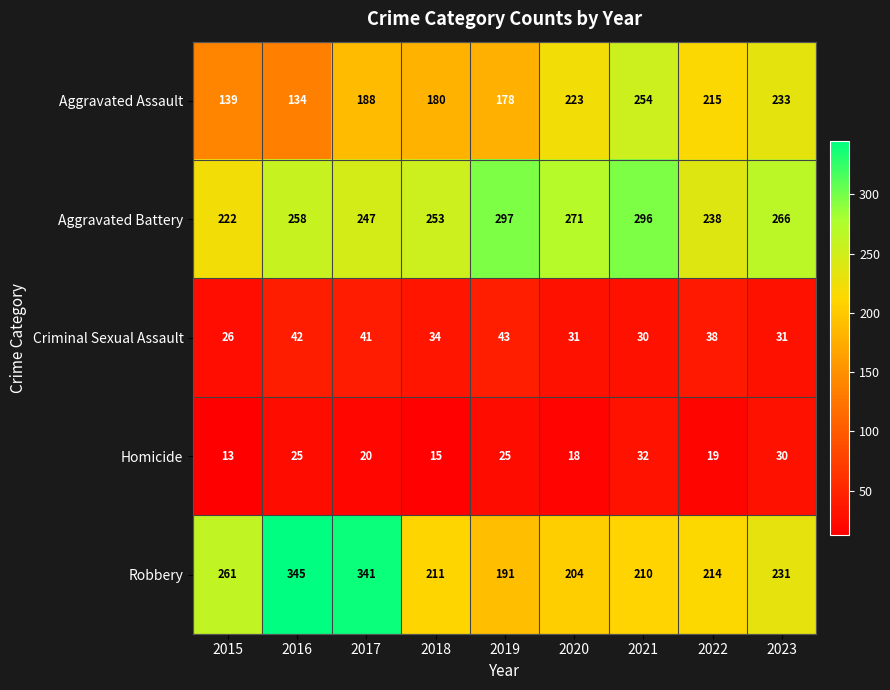

At which label does Robbery first exceed 214?

2015